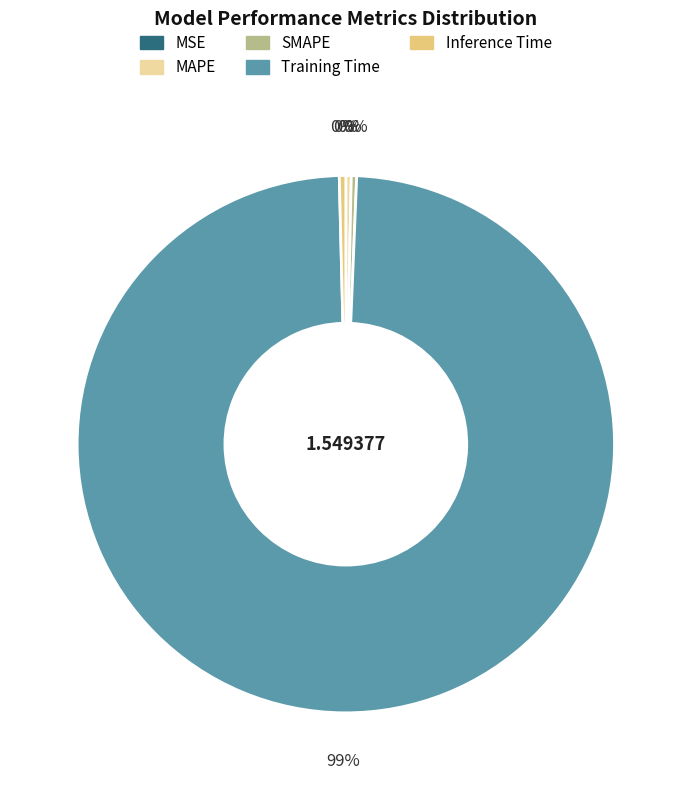

Is there a majority slice in this chart?

Yes